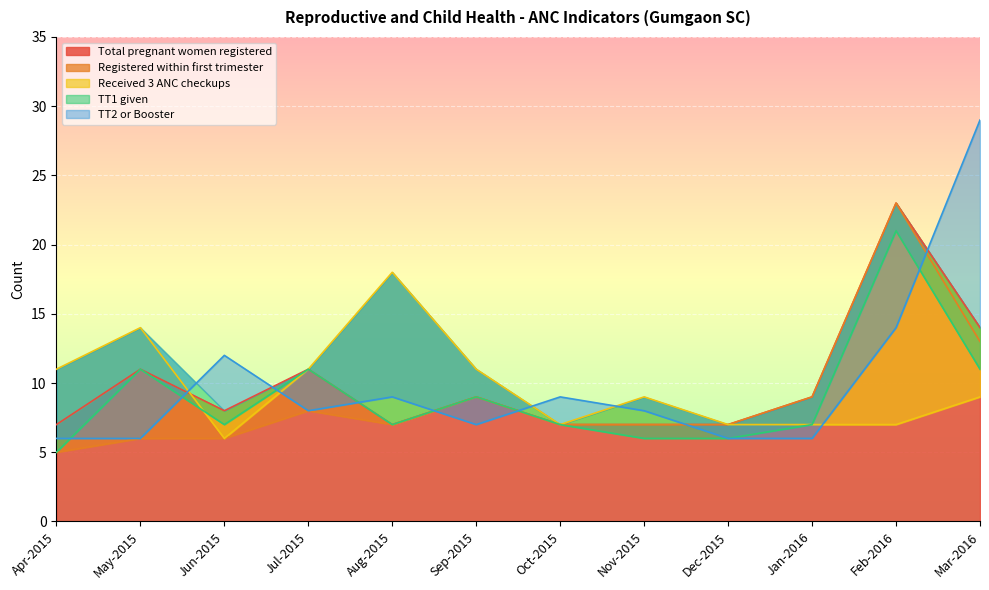

At which category is the sum across all series the highest?

Feb-2016